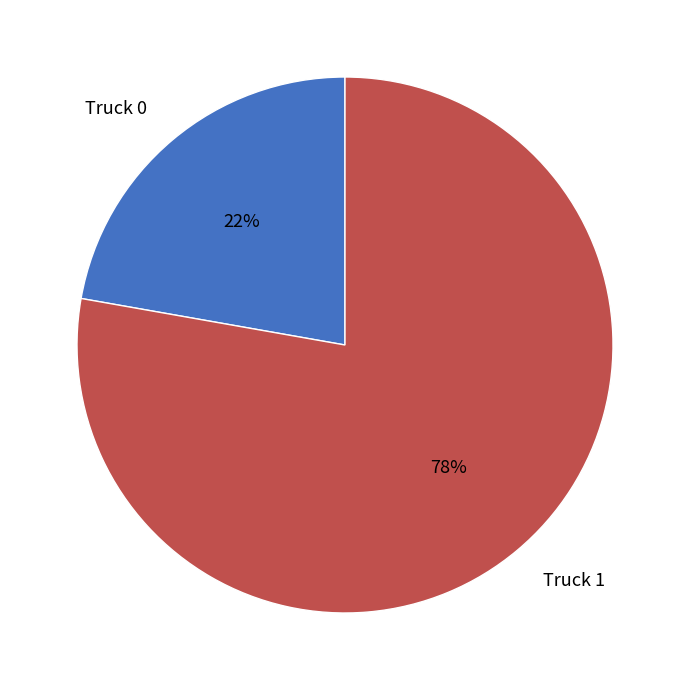

How many slices are in this pie chart?

2